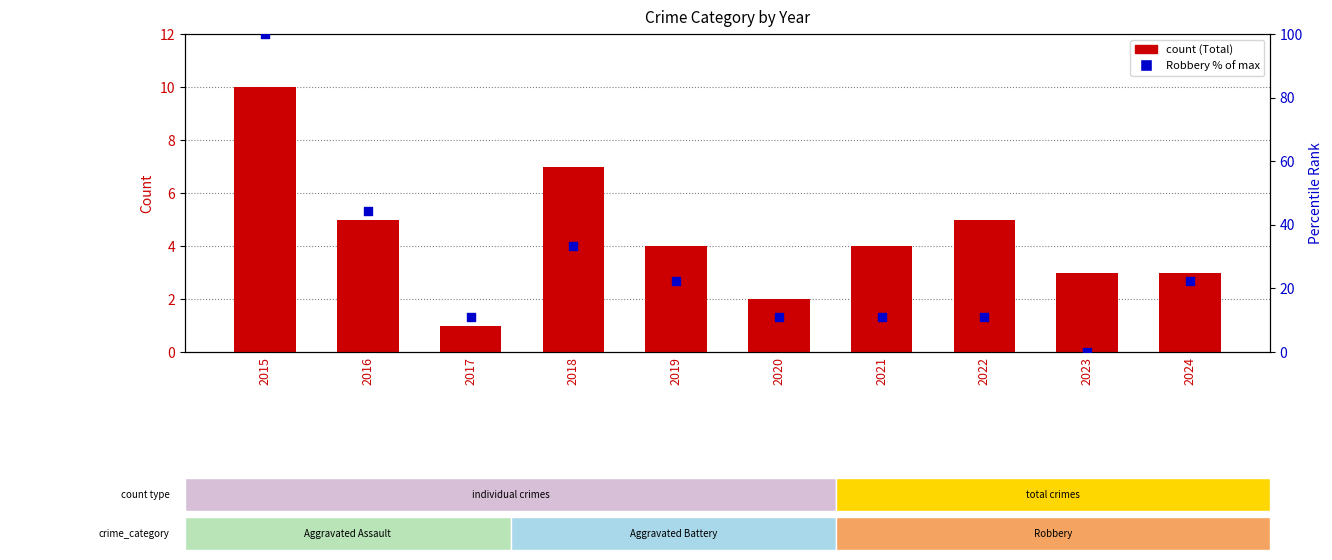

What are all the series names shown in the legend?

Total, Robbery (% of max)